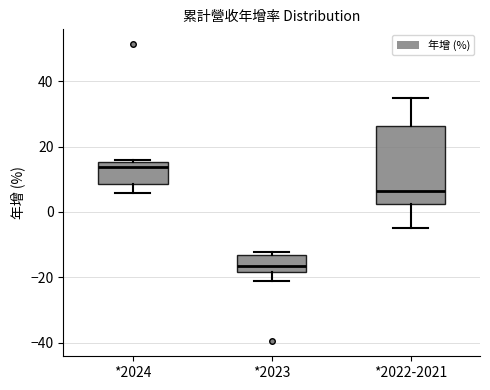

Which box's median line is the highest?

*2024